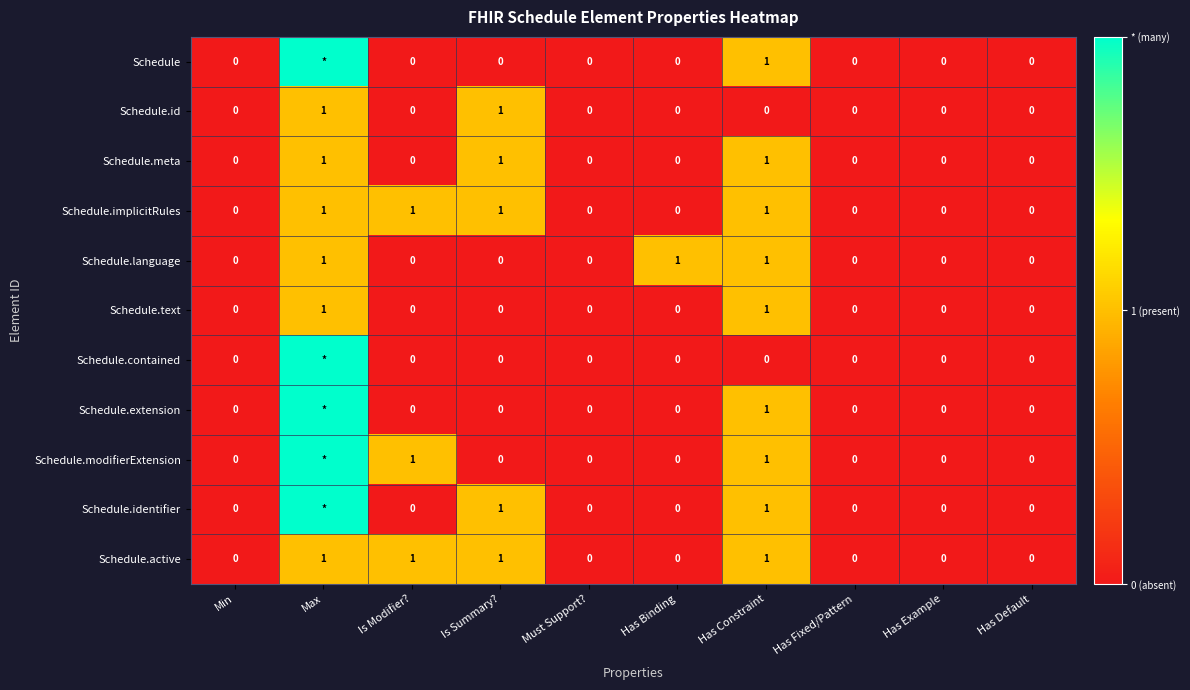

Between Is Modifier? and Has Example, which is larger?

Is Modifier?